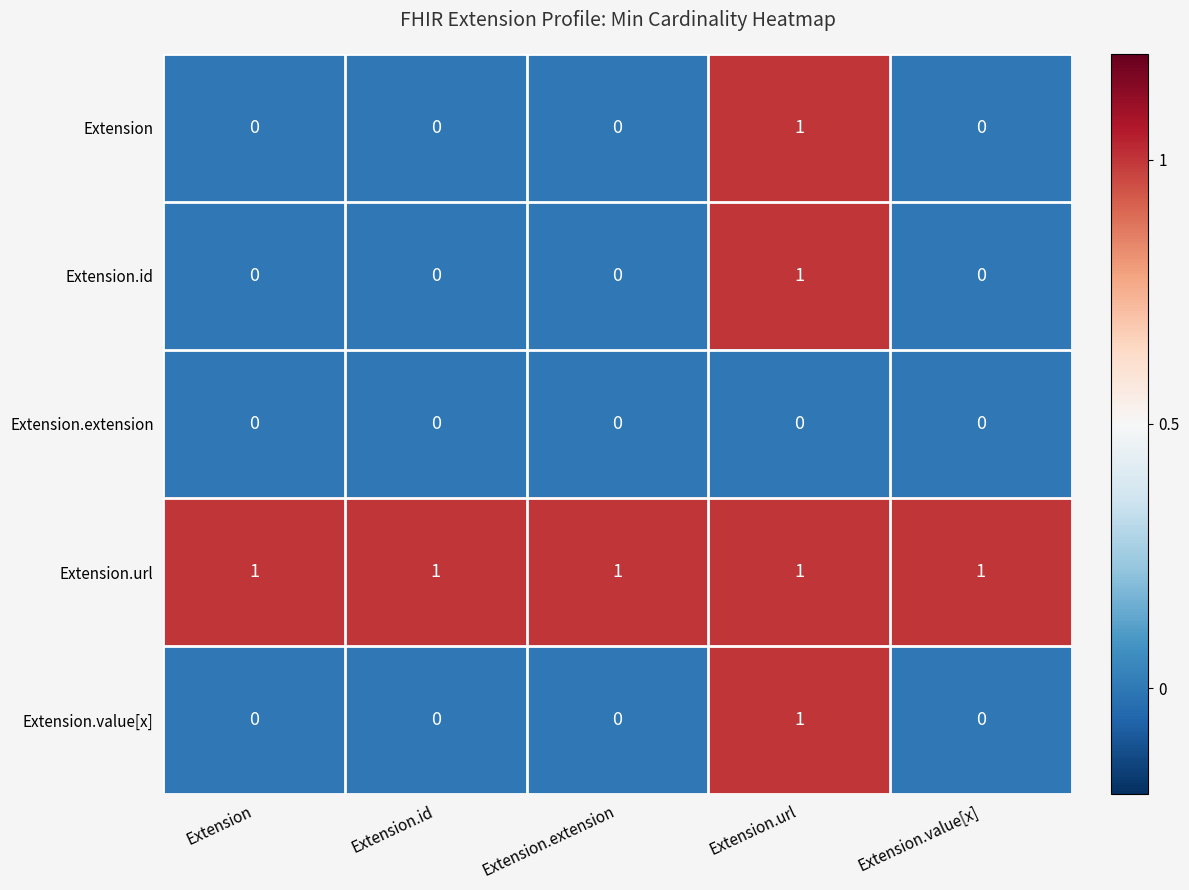

Count the number of categories in the chart.

5